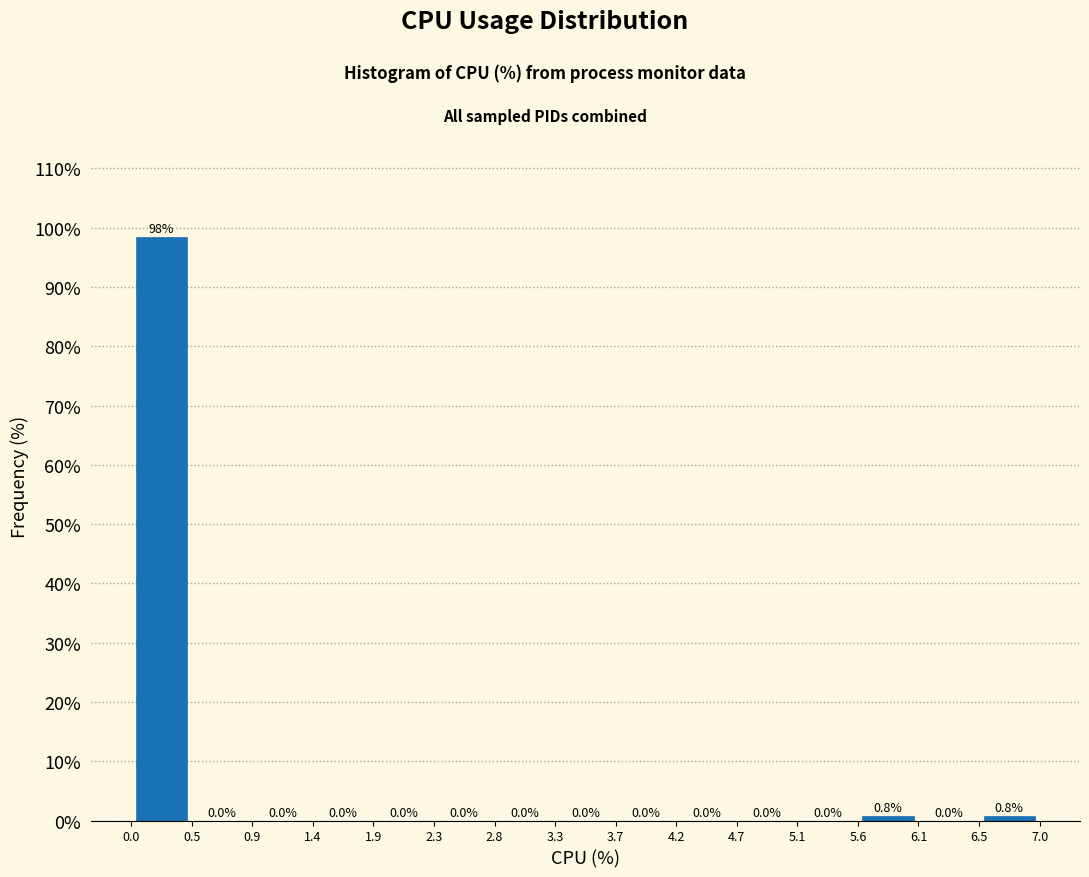

Reading left to right, transcribe this chart: for each bar, give the range it covers on the x-axis and its height.

0.0 to 0.5: 98.4
0.5 to 0.9: 0.0
0.9 to 1.4: 0.0
1.4 to 1.9: 0.0
1.9 to 2.3: 0.0
2.3 to 2.8: 0.0
2.8 to 3.3: 0.0
3.3 to 3.7: 0.0
3.7 to 4.2: 0.0
4.2 to 4.7: 0.0
4.7 to 5.1: 0.0
5.1 to 5.6: 0.0
5.6 to 6.1: 0.8
6.1 to 6.5: 0.0
6.5 to 7.0: 0.8